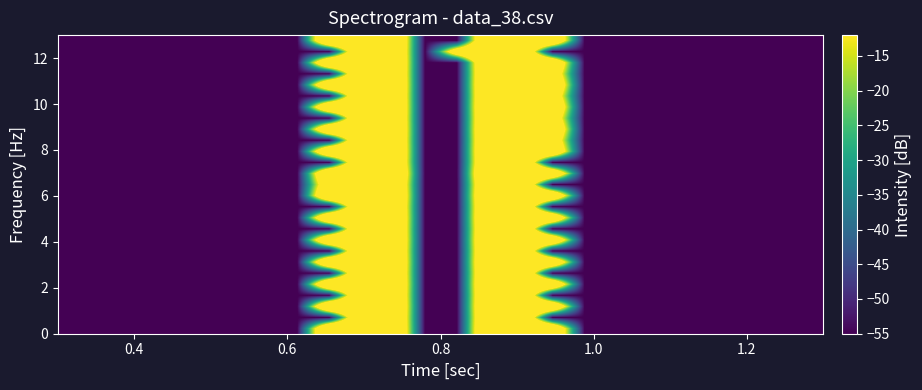

What is the maximum value shown in the chart?

24.2